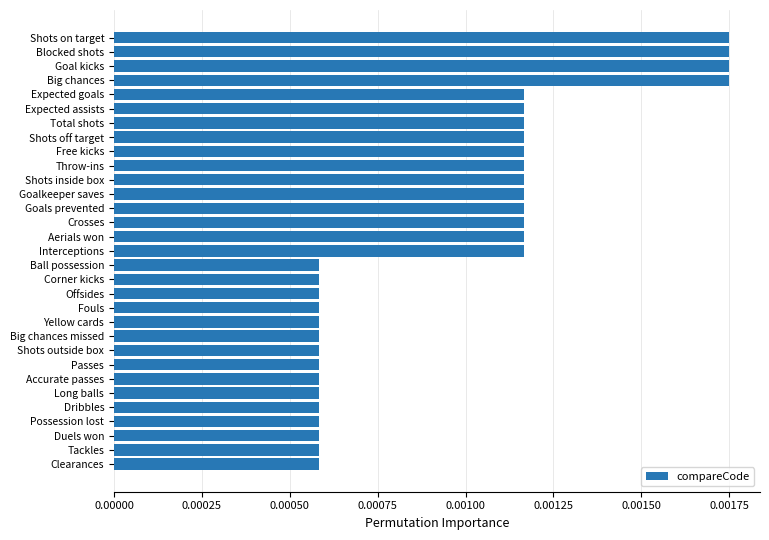

Which has a higher value, Aerials won or Tackles?

Aerials won